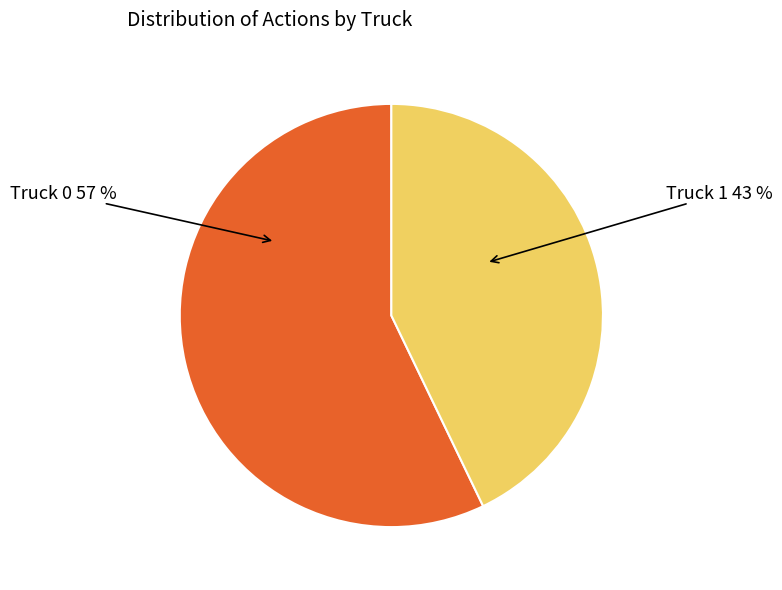

Which slice represents more than half of the pie?

Truck 0